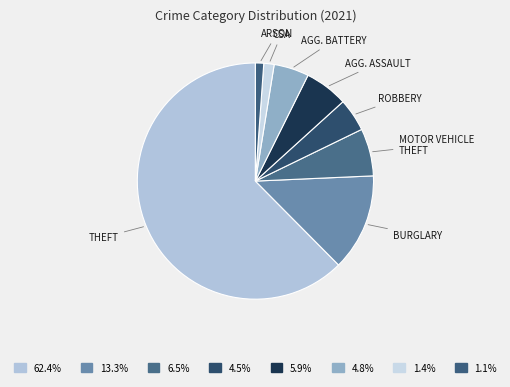

Count the number of slices in the pie.

8